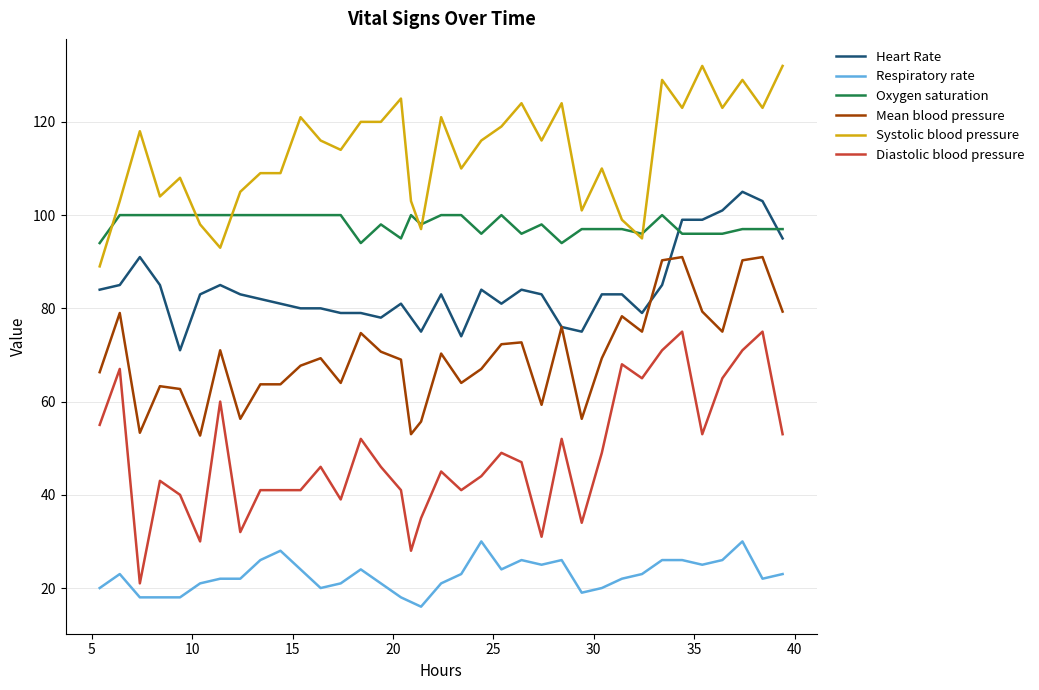

Which series has the widest spread of values?

Diastolic blood pressure